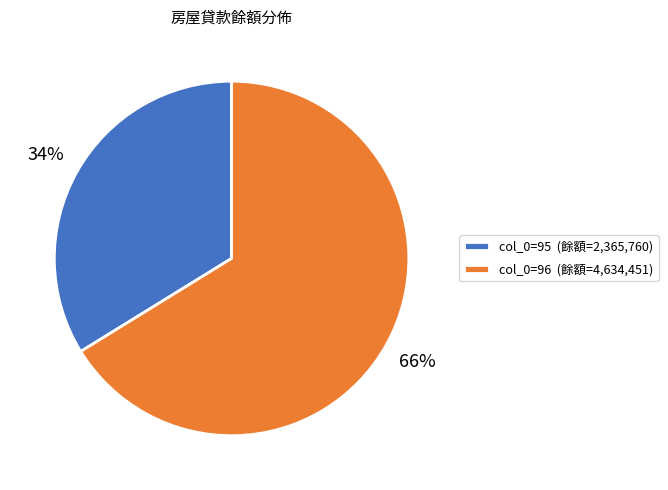

Do col_0=96 (餘額=4,634,451) and col_0=95 (餘額=2,365,760) together represent more than half of the pie?

Yes